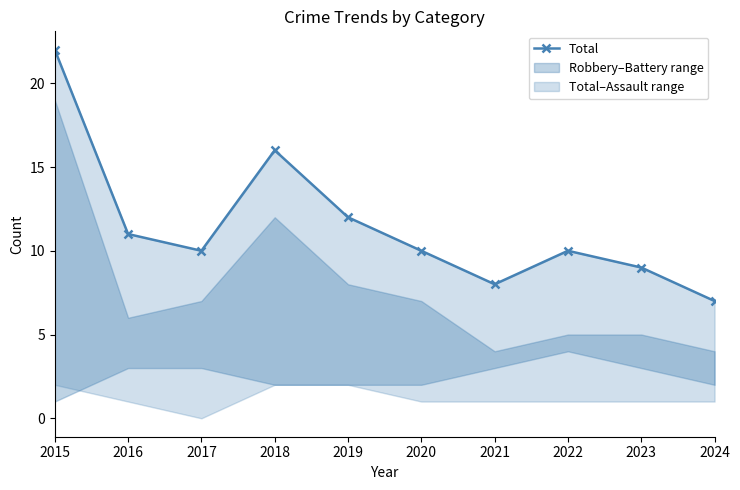

How many categories are shown in the chart?

10